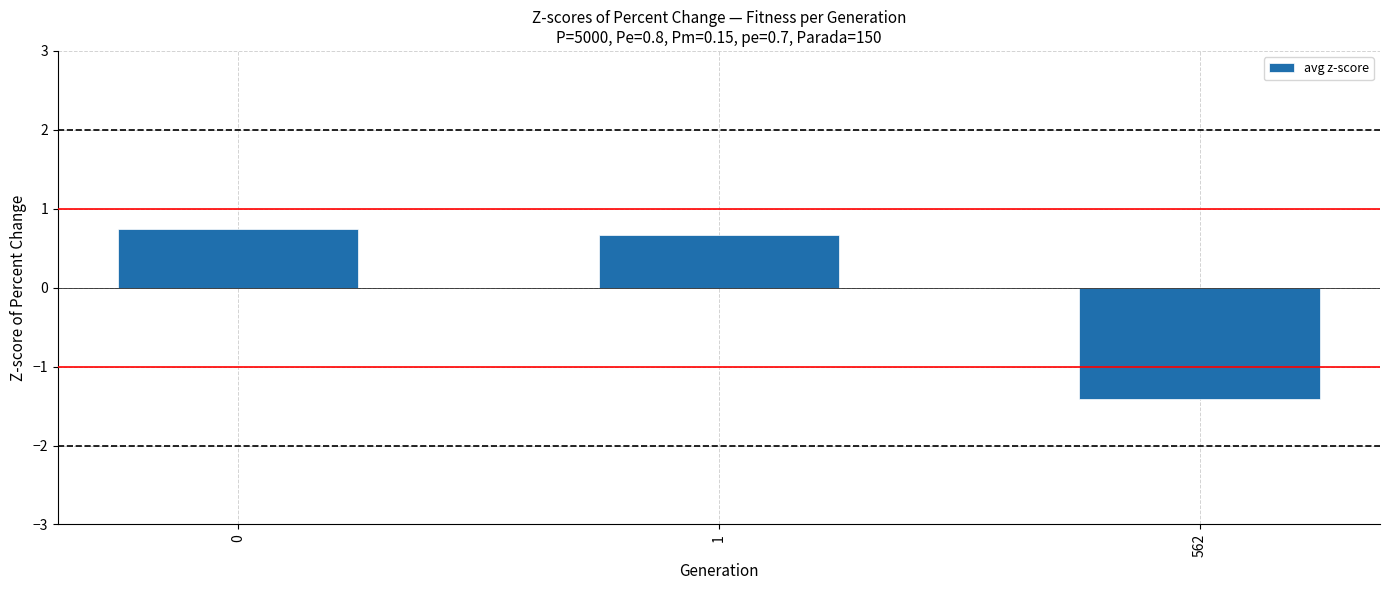

Reading left to right, list all the values displayed in this chart.

0=0.7	1=0.7	562=-1.4